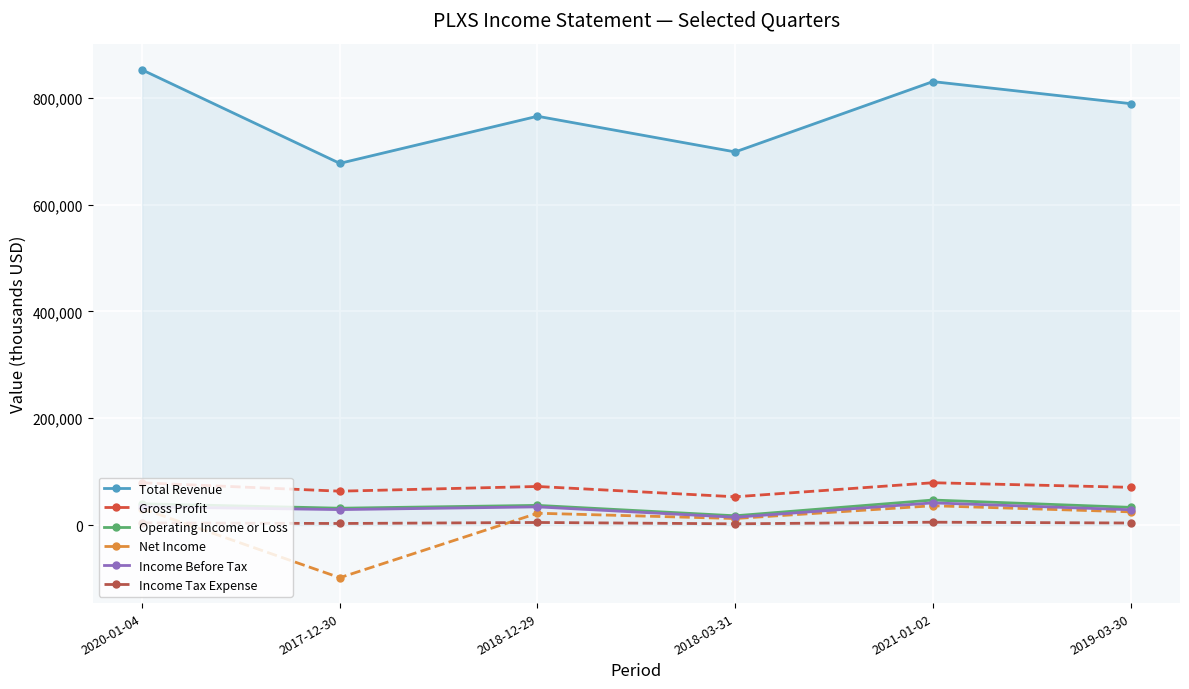

True or false: Income Tax Expense has a value of 4900 at 2018-12-29.

True